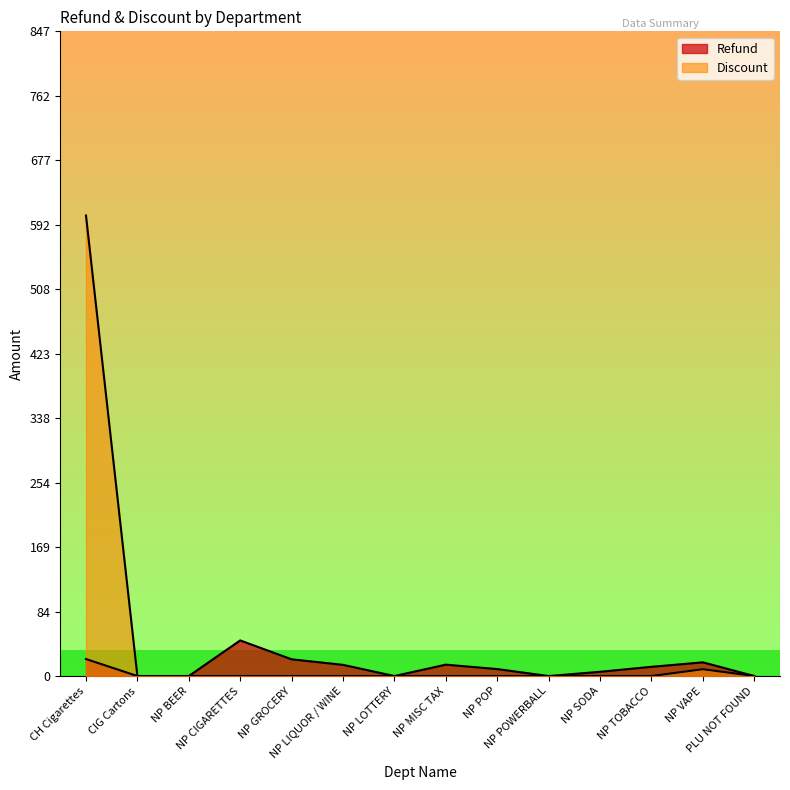

The Refund series shows 37.3 at CH Cigarettes. True or false?

False